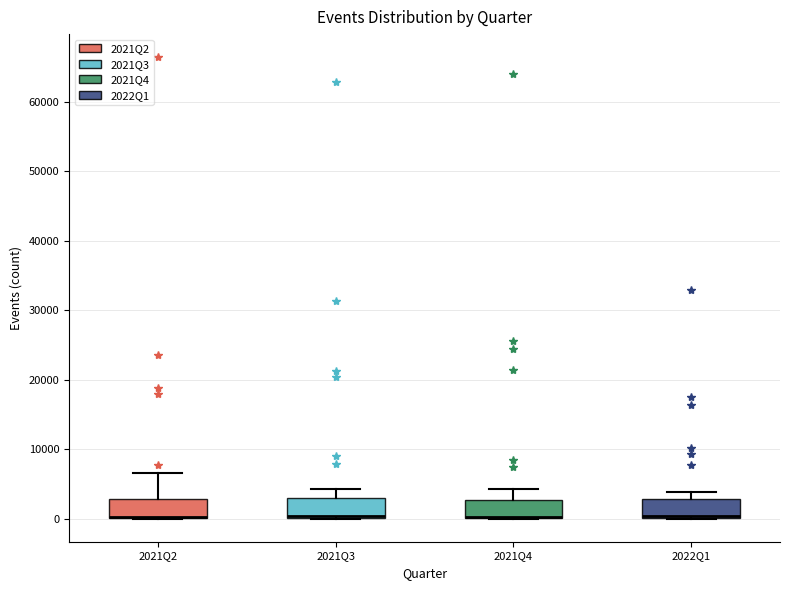

Where does the upper whisker of the box for 2022Q1 end on the y-axis? The values are not printed on the chart, so give them approximately, as read against the axis.

4000